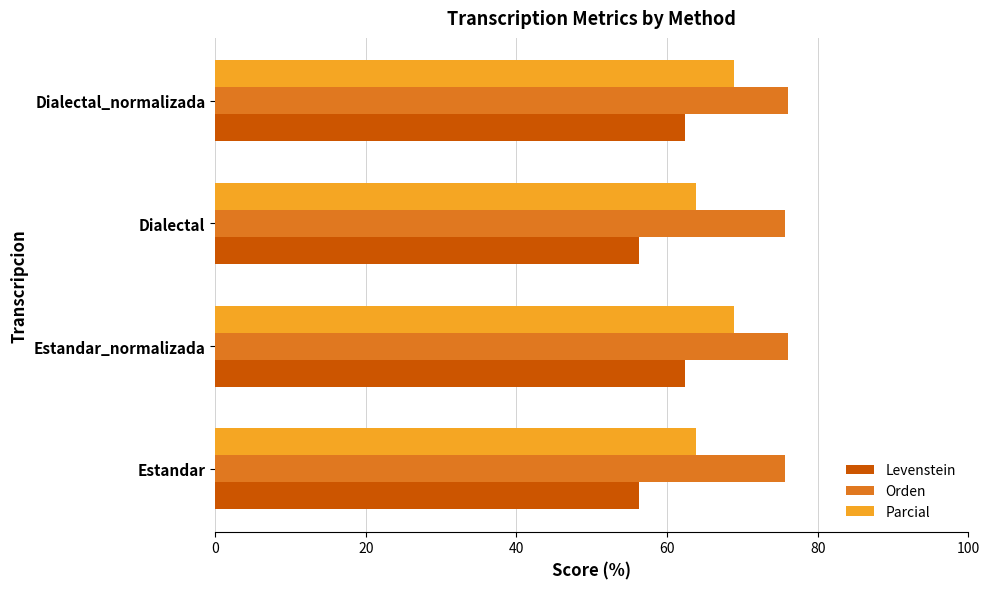

What is the sum of all Levenstein values?

237.3